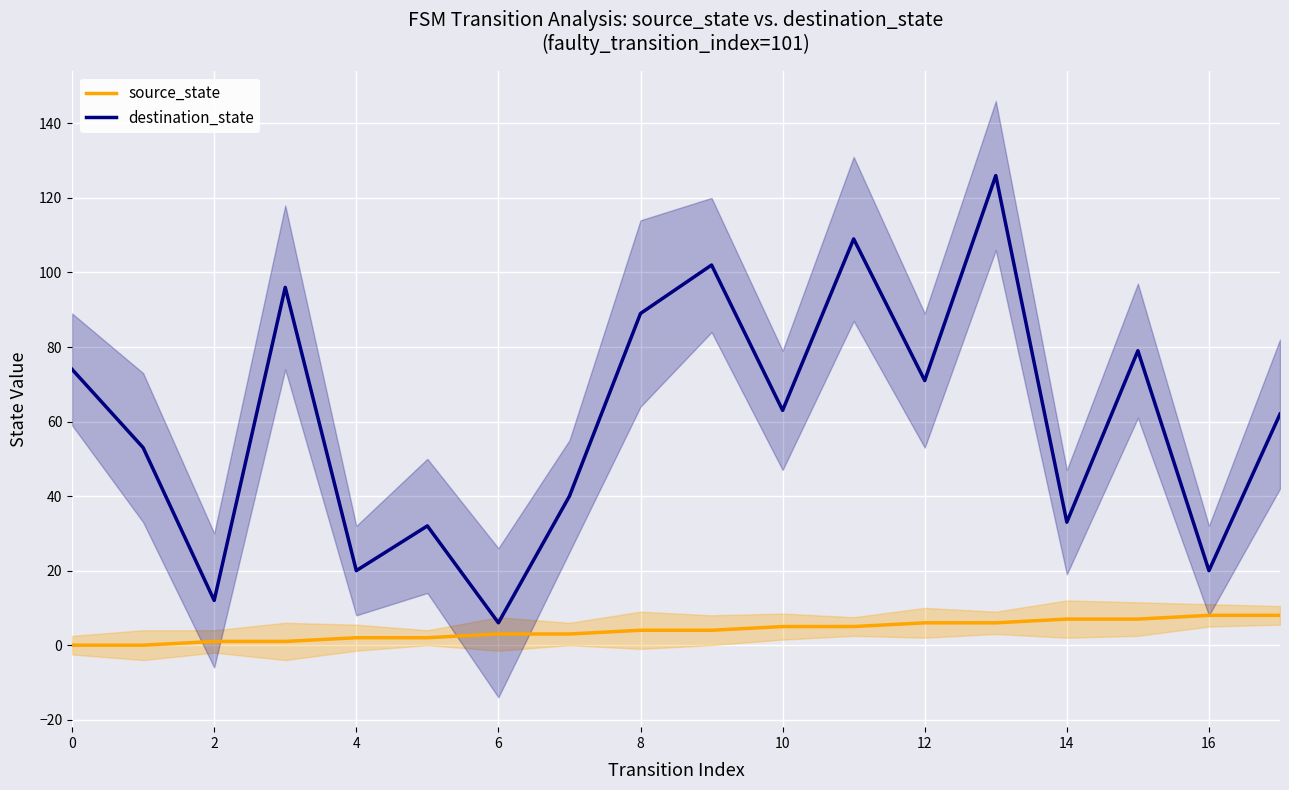

How many lines are shown in the chart?

2